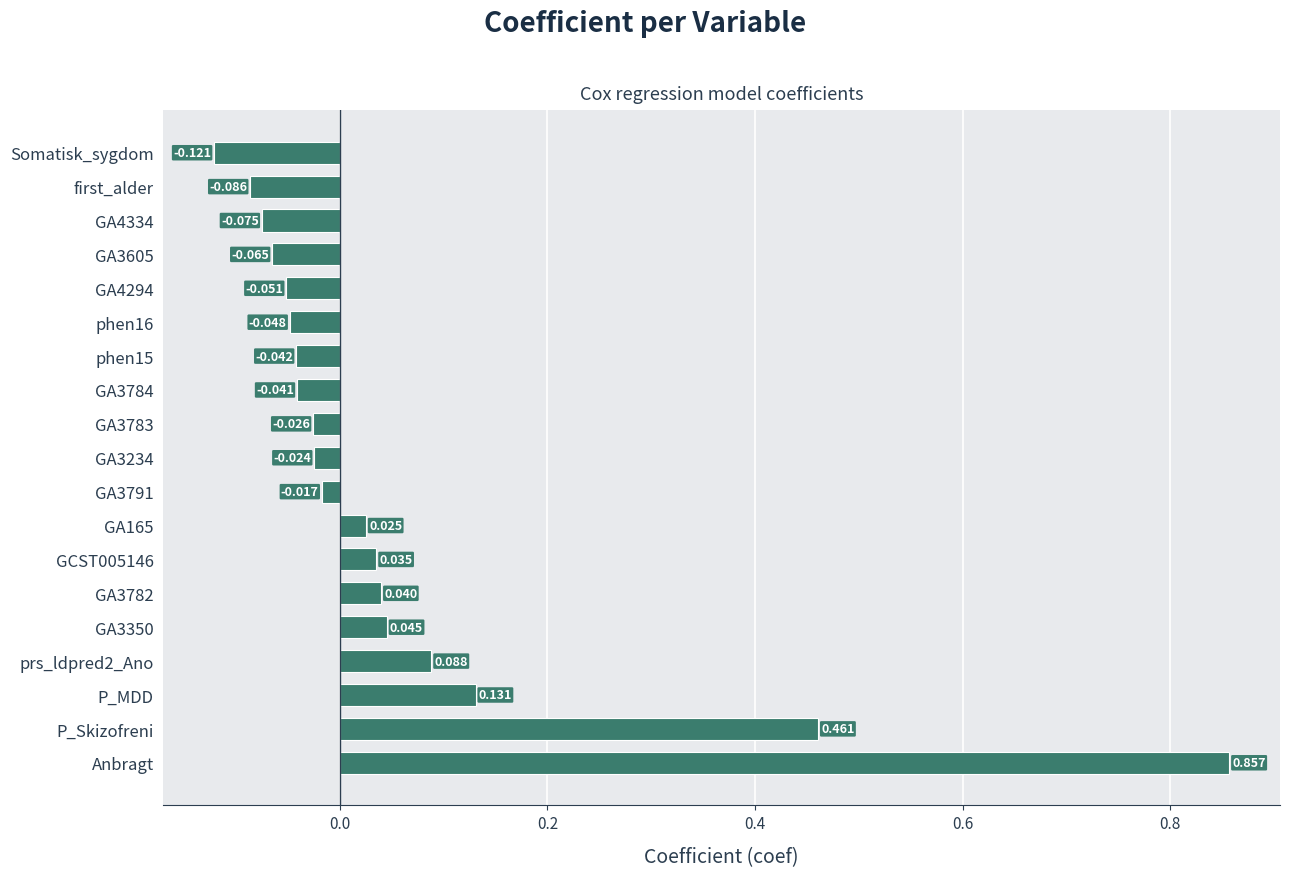

At which label is the value closest to 0?

GA3791